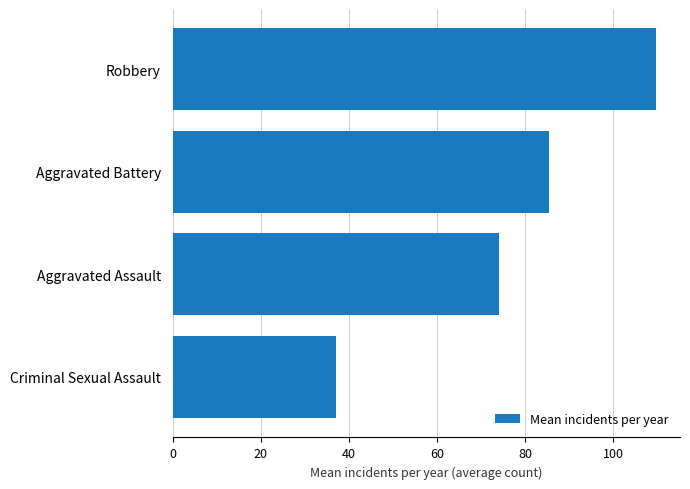

At which label is the value closest to 73?

Aggravated Assault